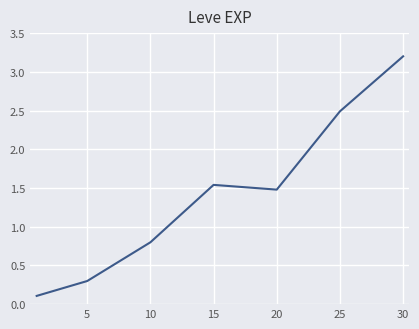

What is the difference between the maximum and minimum values?

3.1